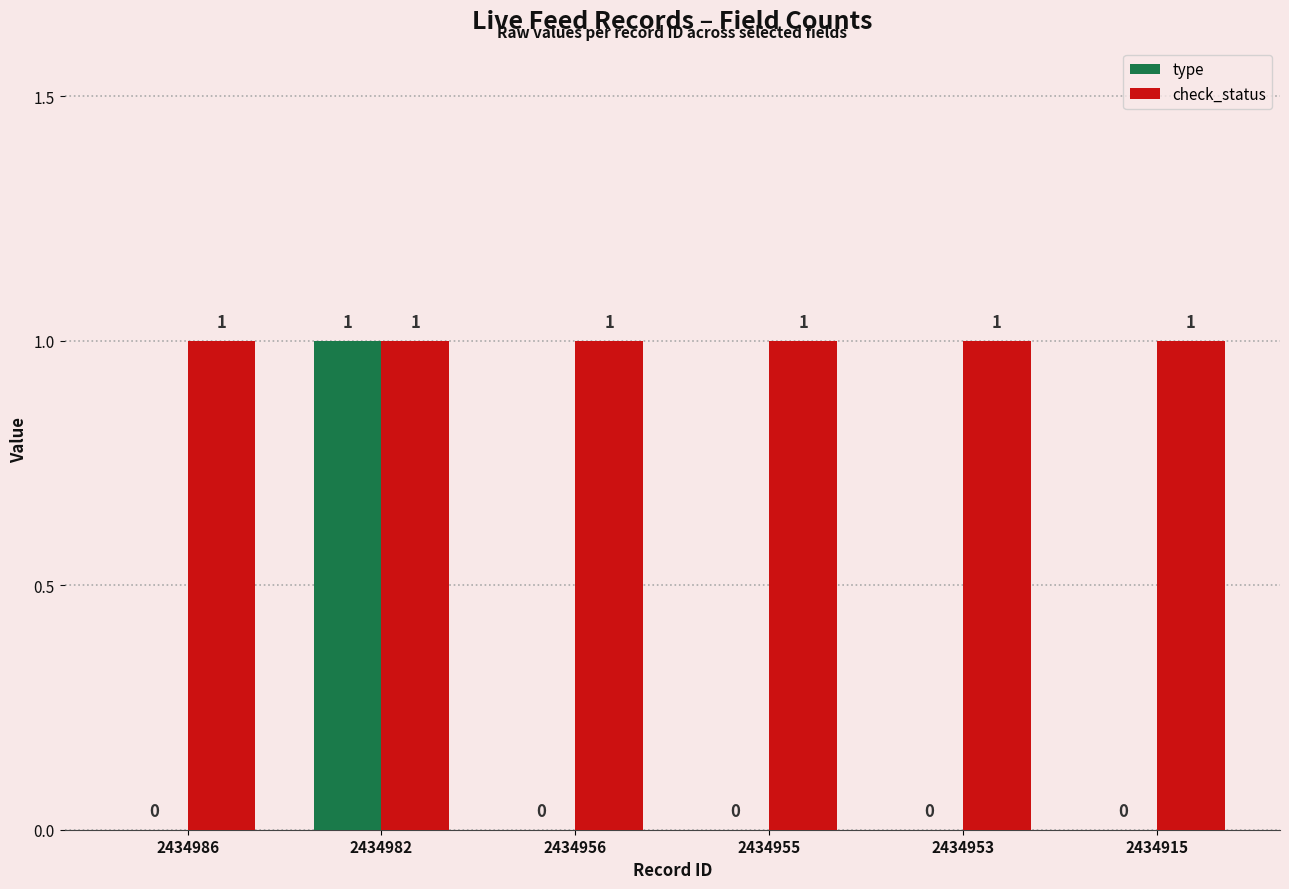

At which category is the sum across all series the highest?

2434982